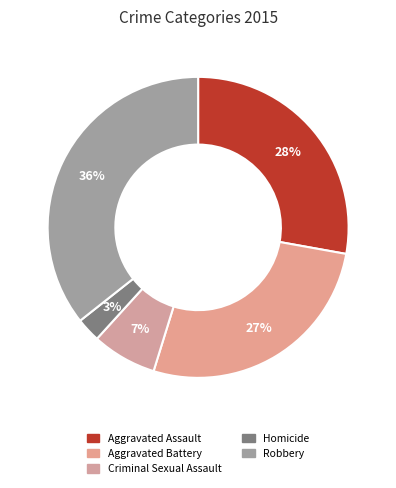

How many segments does this pie chart have?

5